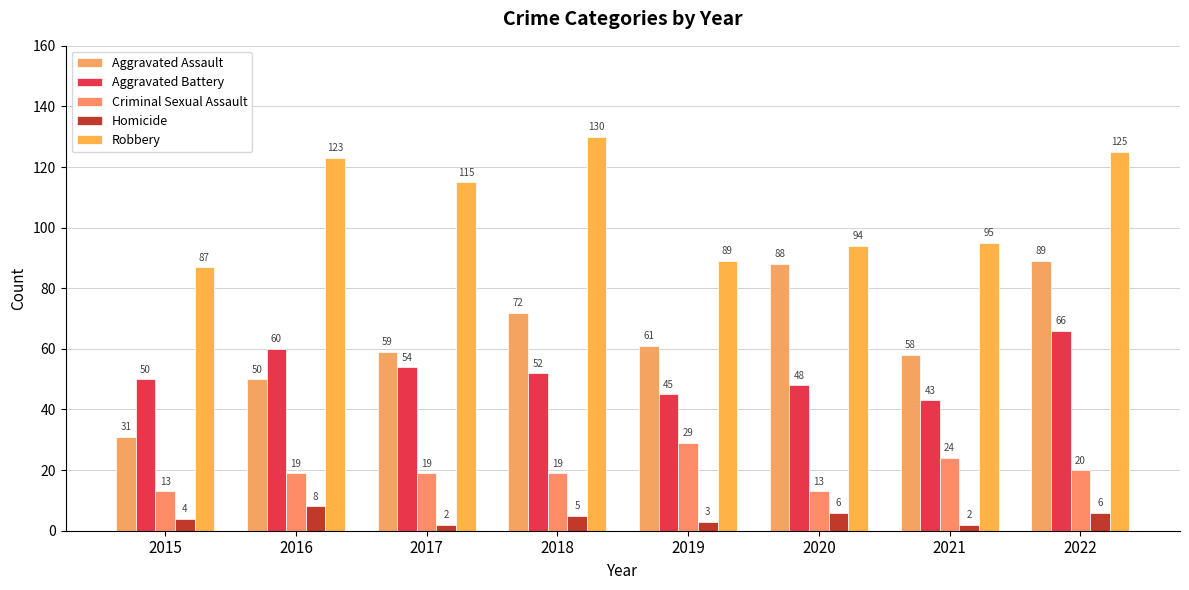

Which series has the largest total across all categories?

Robbery